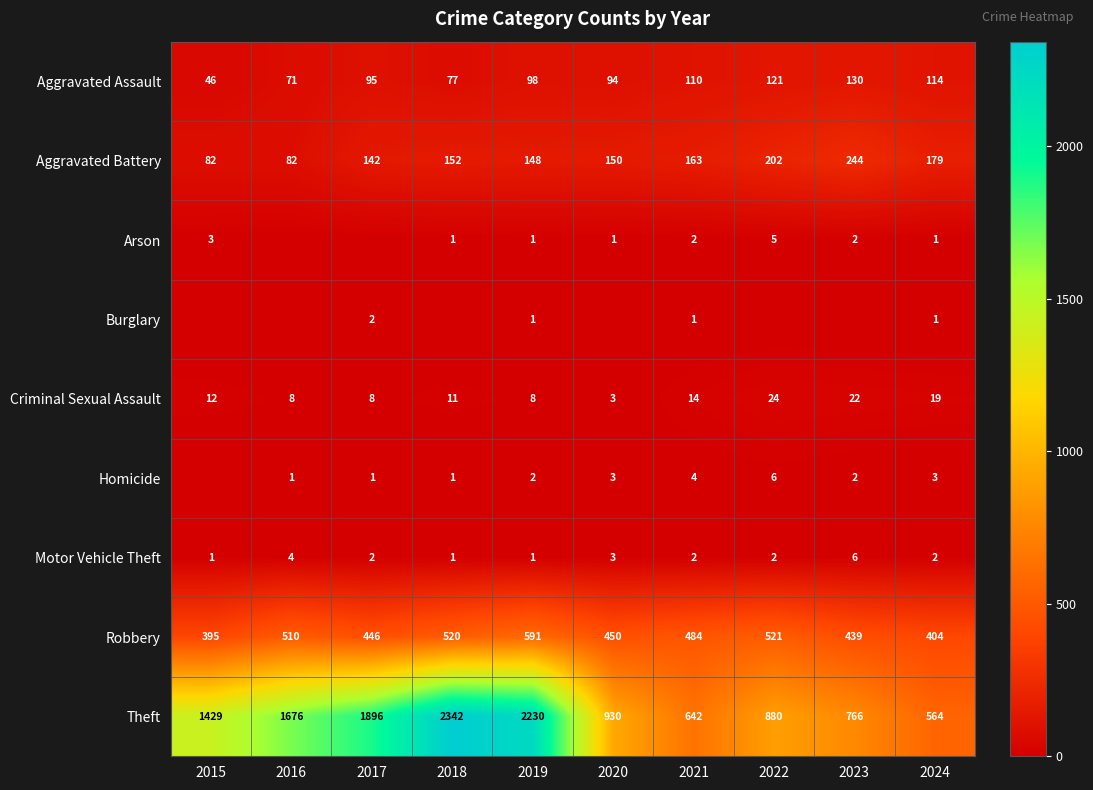

Count the number of data series in this chart.

9